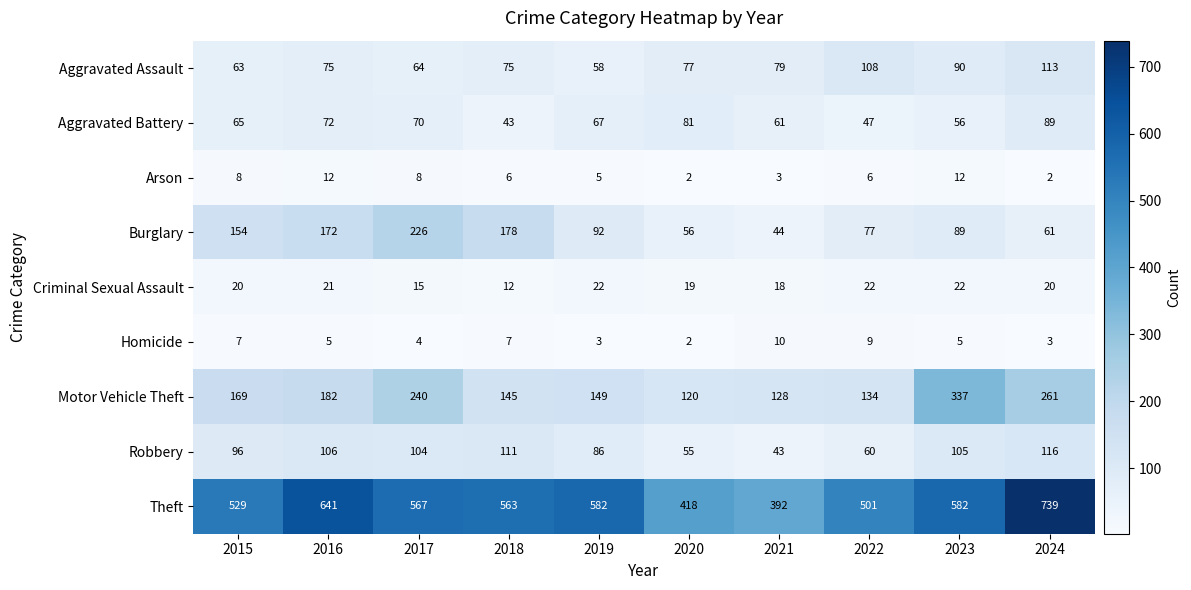

Which series has the largest total across all categories?

Theft